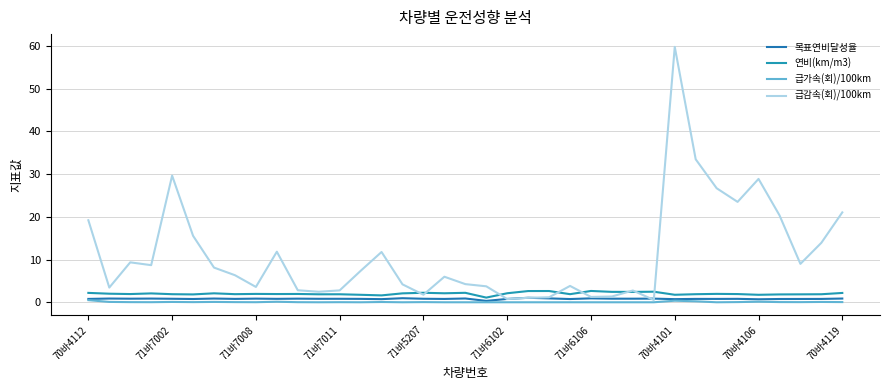

In 급가속(회)/100km, how many points are higher than both neighbors (excluding endpoints)?

9